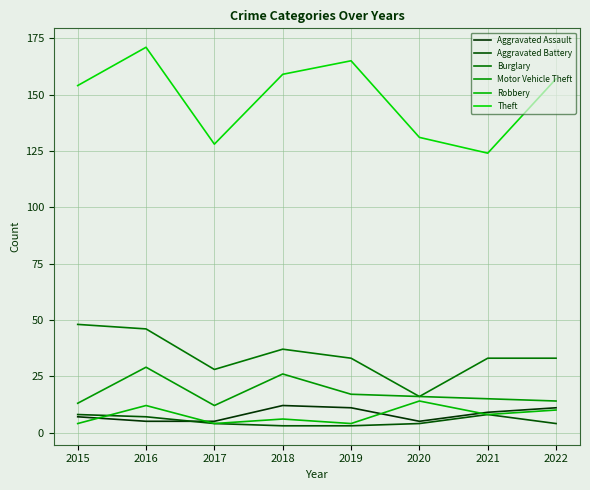

What is the spread (max minus min) of values at 2020?

127